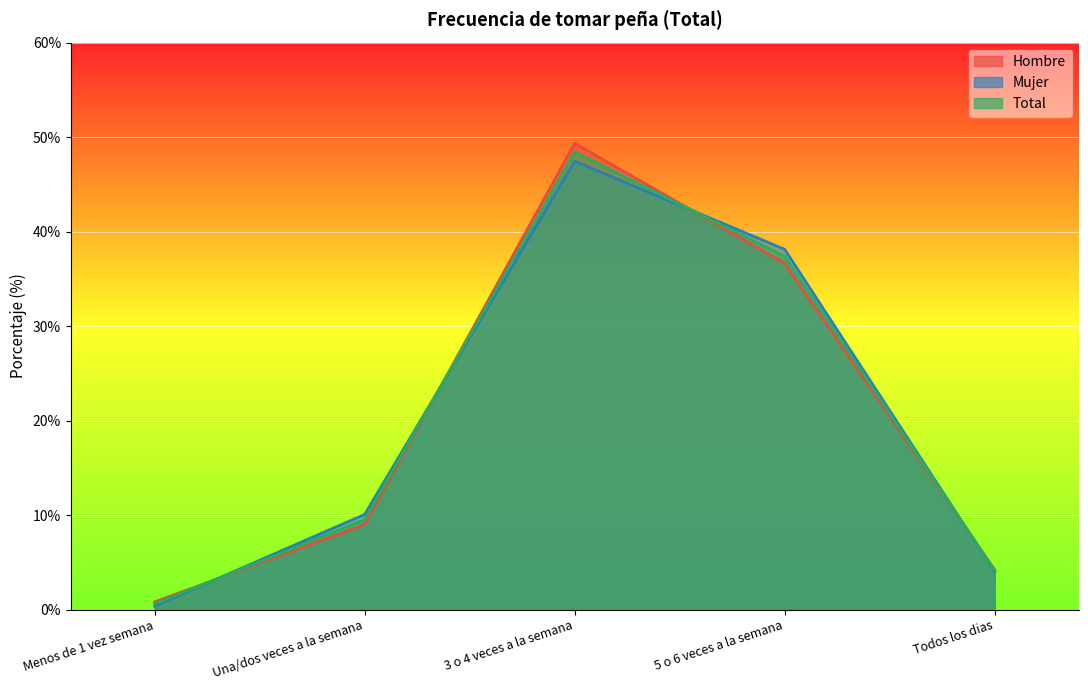

What are all the series names shown in the legend?

Hombre, Mujer, Total